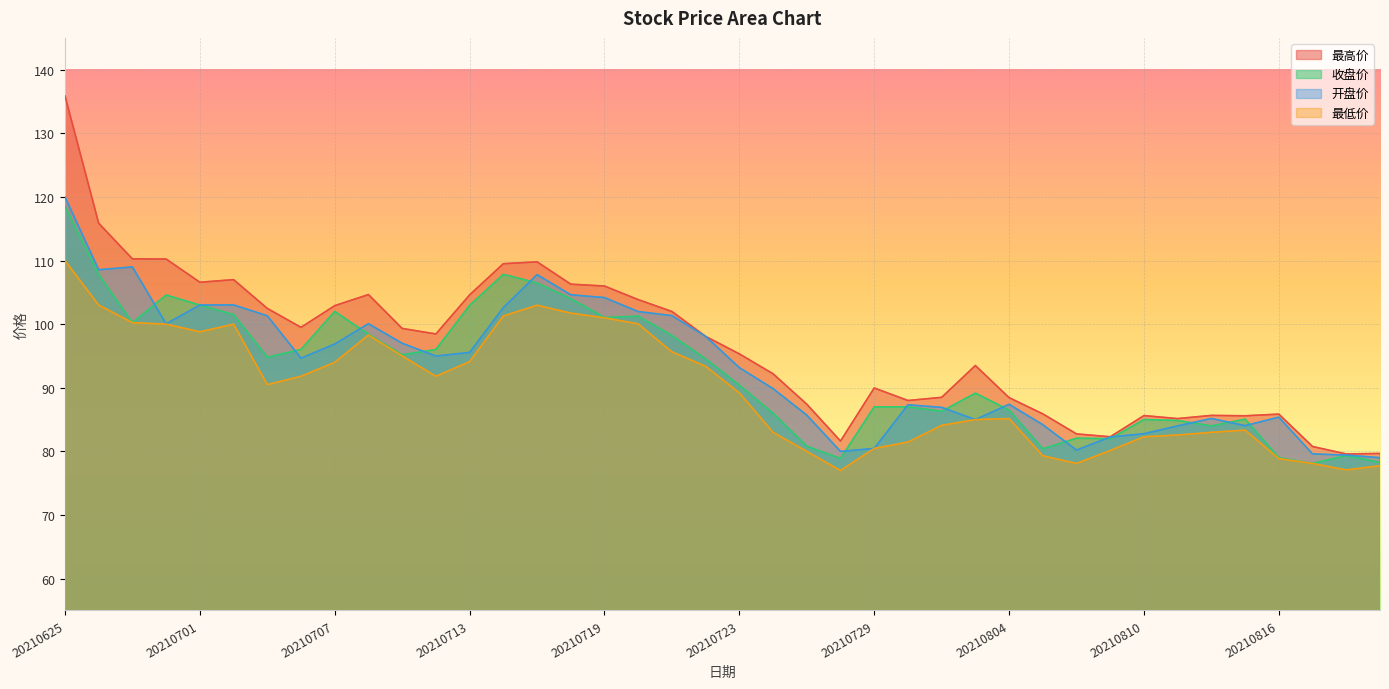

Reading left to right, extract all data points from this chart.

最高价: 20210625=135.9	20210628=115.9	20210629=110.3	20210630=110.2	20210701=106.6	20210702=107.0	20210705=102.5	20210706=99.5	20210707=102.9	20210708=104.7	20210709=99.3	20210712=98.5	20210713=104.6	20210714=109.5	20210715=109.8	20210716=106.3	20210719=106.0	20210720=103.9	20210721=102.0	20210722=98.1	20210723=95.3	20210726=92.2	20210727=87.4	20210728=81.6	20210729=90.0	20210730=88.0	20210802=88.5	20210803=93.5	20210804=88.5	20210805=85.9	20210806=82.8	20210809=82.3	20210810=85.6	20210811=85.2	20210812=85.7	20210813=85.6	20210816=85.9	20210817=80.8	20210818=79.6	20210819=79.7
收盘价: 20210625=118.5	20210628=107.8	20210629=100.2	20210630=104.6	20210701=103.0	20210702=101.5	20210705=94.8	20210706=96.0	20210707=102.0	20210708=98.4	20210709=95.2	20210712=96.0	20210713=103.0	20210714=107.8	20210715=106.5	20210716=104.0	20210719=101.0	20210720=101.3	20210721=98.2	20210722=94.6	20210723=90.4	20210726=86.0	20210727=80.8	20210728=78.9	20210729=87.0	20210730=87.0	20210802=86.3	20210803=89.2	20210804=86.5	20210805=80.4	20210806=82.1	20210809=82.0	20210810=85.0	20210811=84.9	20210812=84.0	20210813=85.1	20210816=79.0	20210817=78.1	20210818=79.3	20210819=78.3
开盘价: 20210625=120.0	20210628=108.5	20210629=109.0	20210630=100.0	20210701=103.0	20210702=103.0	20210705=101.3	20210706=94.7	20210707=96.9	20210708=100.1	20210709=97.0	20210712=95.0	20210713=95.6	20210714=102.6	20210715=107.8	20210716=104.6	20210719=104.2	20210720=102.0	20210721=101.3	20210722=98.1	20210723=93.2	20210726=89.9	20210727=85.7	20210728=80.0	20210729=80.5	20210730=87.3	20210802=86.9	20210803=85.0	20210804=87.4	20210805=84.2	20210806=80.2	20210809=82.3	20210810=82.8	20210811=84.0	20210812=85.2	20210813=84.0	20210816=85.4	20210817=79.6	20210818=79.4	20210819=79.0
最低价: 20210625=110.0	20210628=103.0	20210629=100.2	20210630=100.0	20210701=98.8	20210702=100.0	20210705=90.5	20210706=91.8	20210707=94.0	20210708=98.3	20210709=95.0	20210712=91.8	20210713=94.1	20210714=101.3	20210715=103.0	20210716=101.7	20210719=101.0	20210720=100.0	20210721=95.7	20210722=93.4	20210723=89.2	20210726=83.0	20210727=80.0	20210728=77.0	20210729=80.5	20210730=81.5	20210802=84.1	20210803=85.0	20210804=85.2	20210805=79.3	20210806=78.1	20210809=80.2	20210810=82.3	20210811=82.6	20210812=83.0	20210813=83.3	20210816=78.9	20210817=78.1	20210818=77.1	20210819=77.8